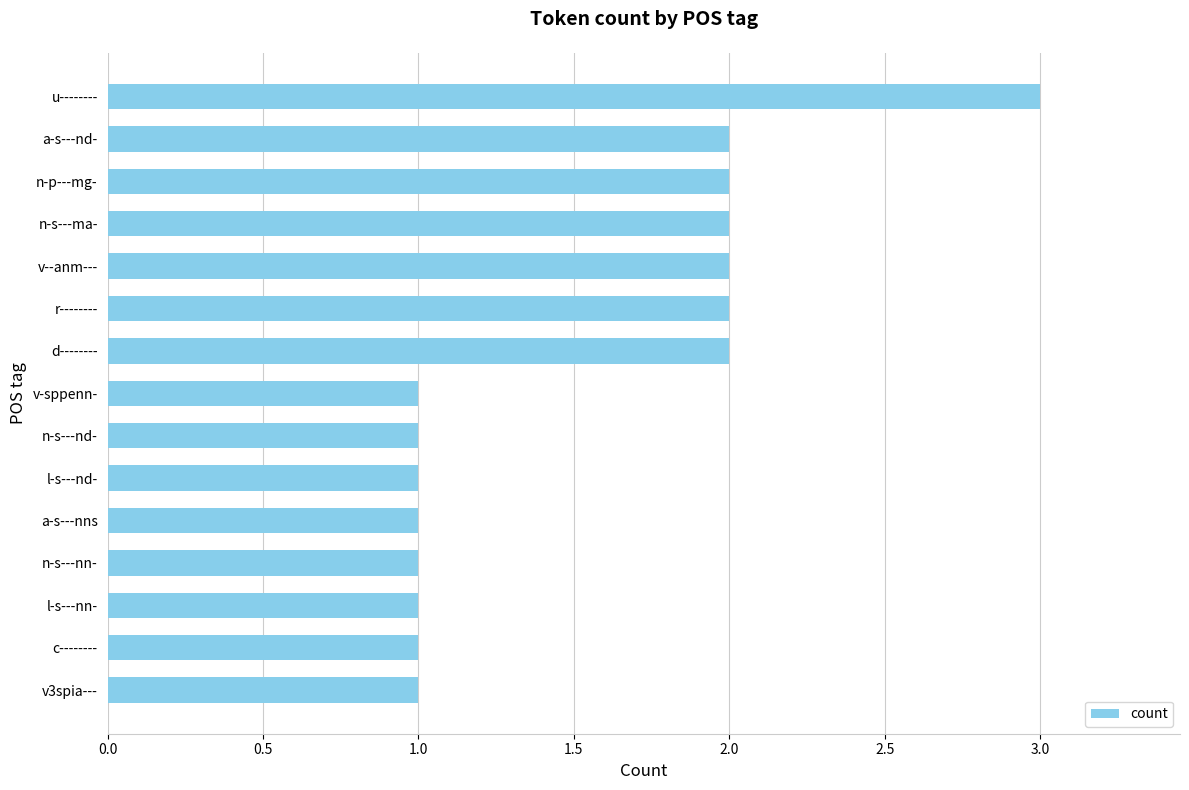

Reading bottom to top, extract all data points from this chart.

1	1	1	1	1	1	1	1	2	2	2	2	2	2	3